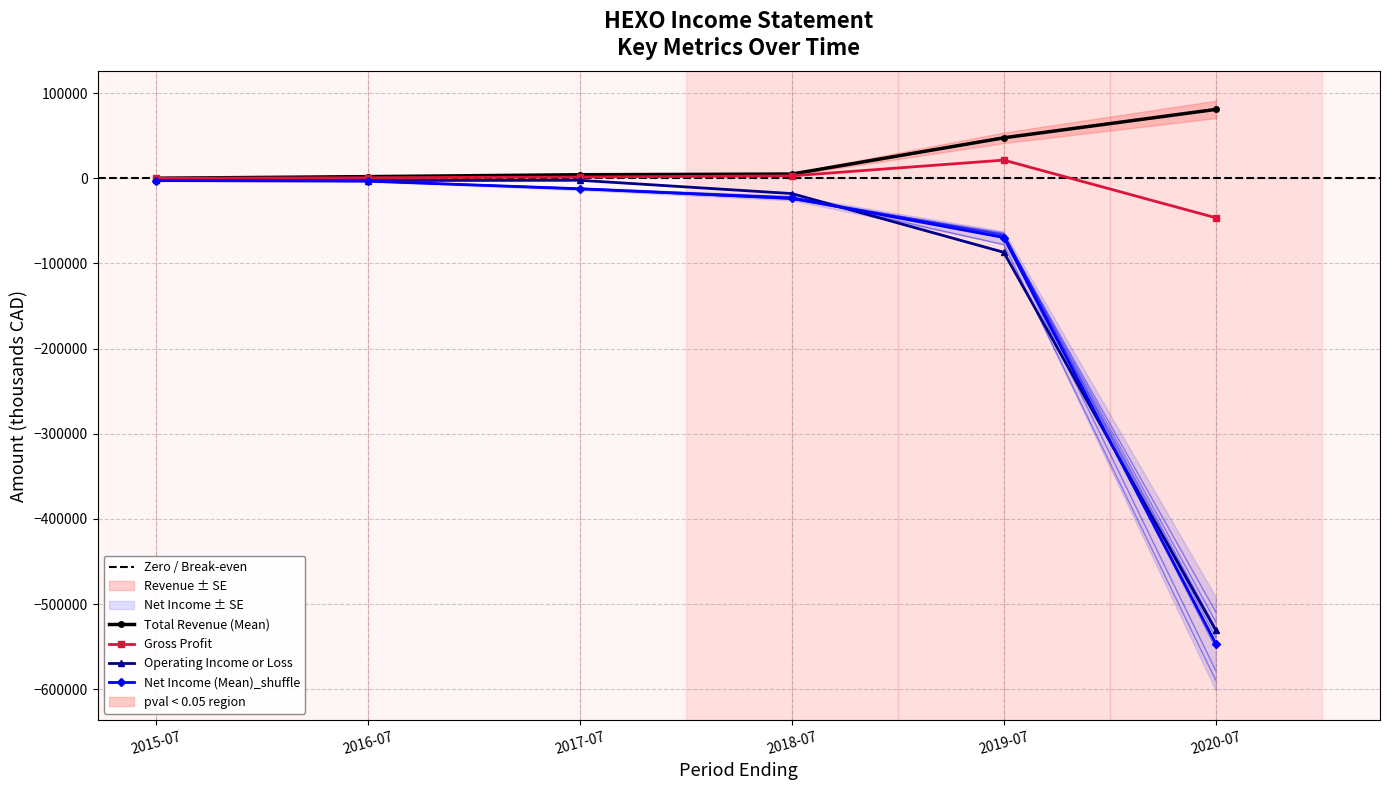

Where does the Net Income series first go above -12400?

2015-07